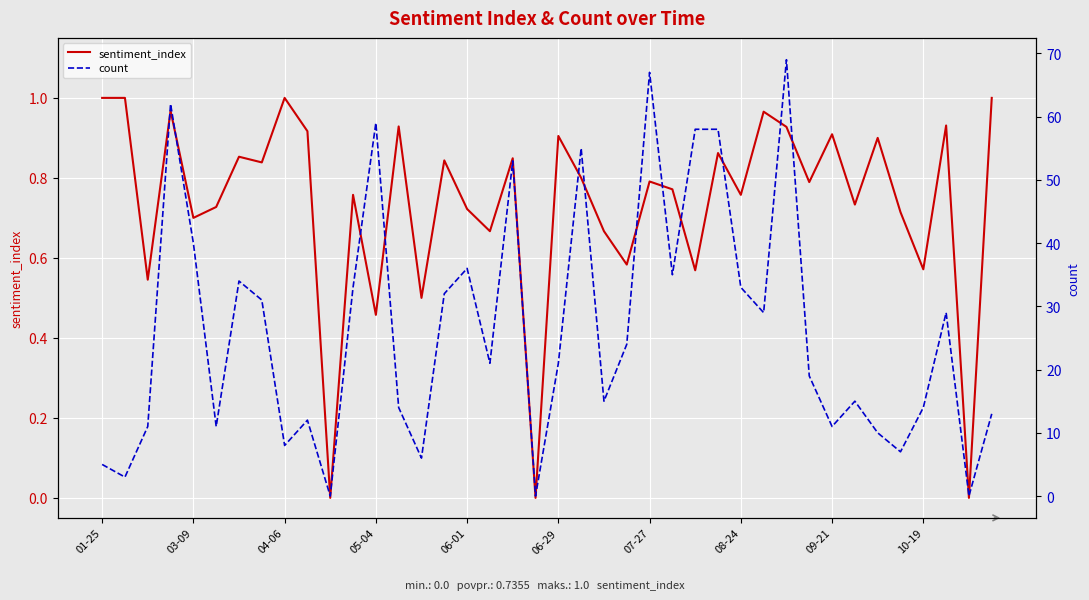

What is the difference between the sentiment_index values at 22 and 21?

0.1